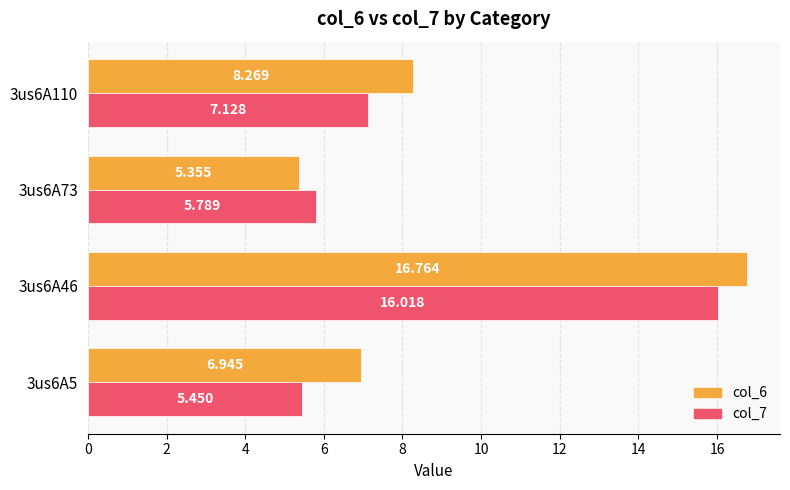

Count the number of categories in the chart.

4